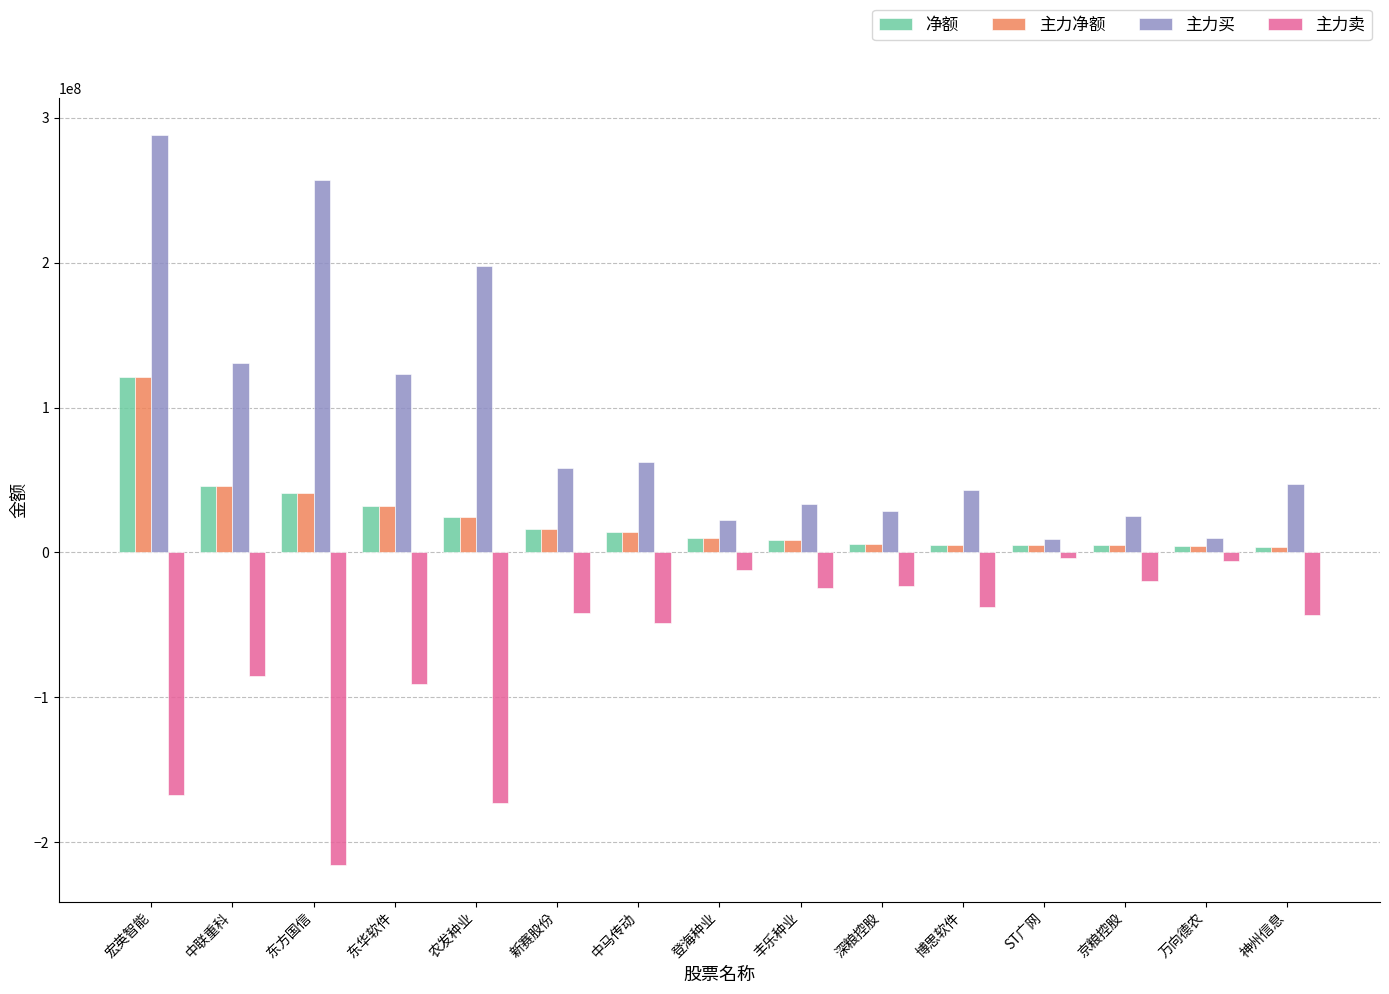

What is the greatest value displayed?

288430003